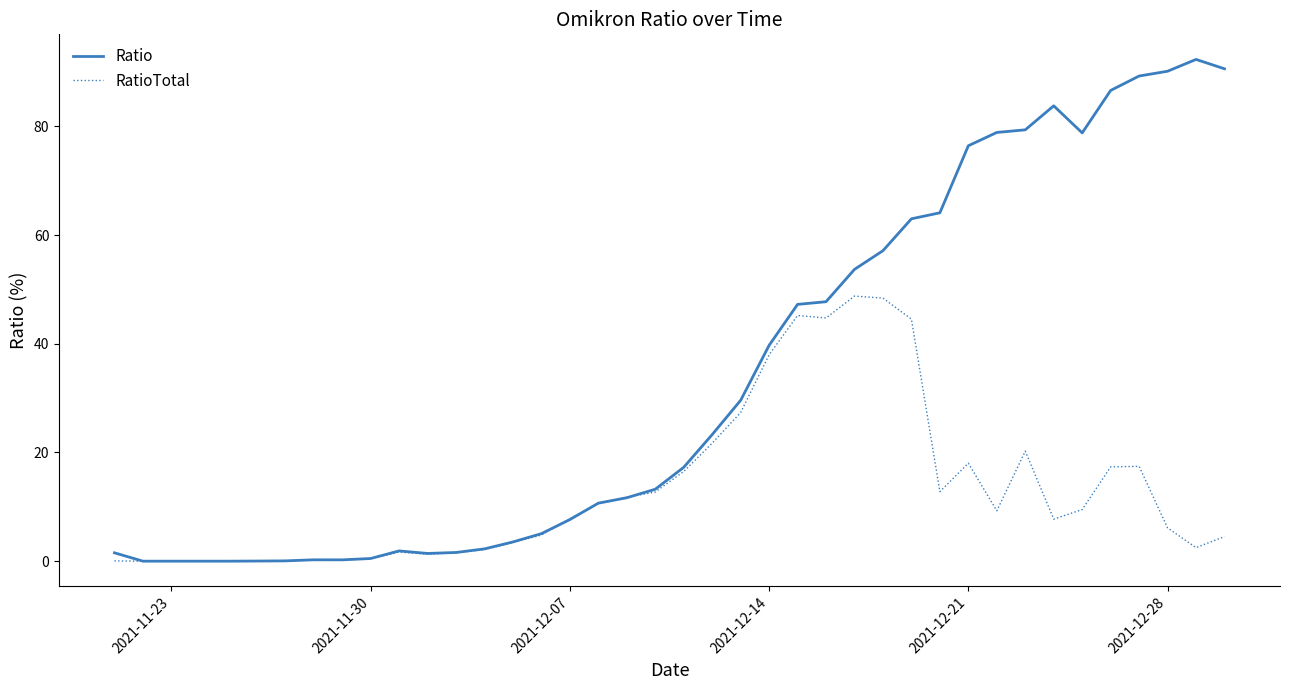

Which series has the largest range (max minus min)?

Ratio